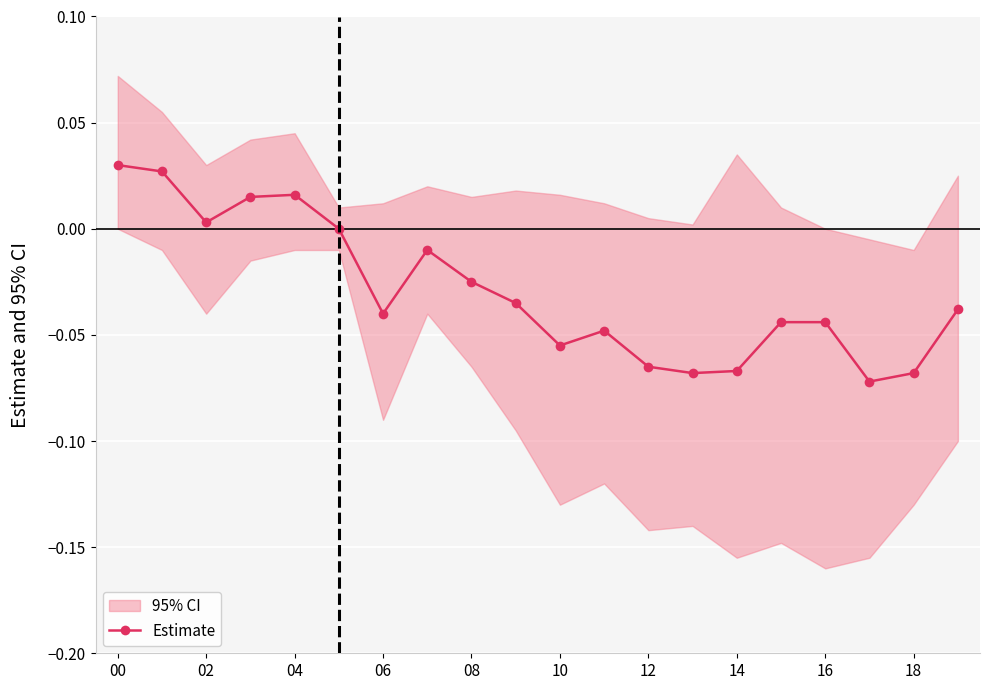

True or false: Estimate has more than 0 interior local peaks.

True